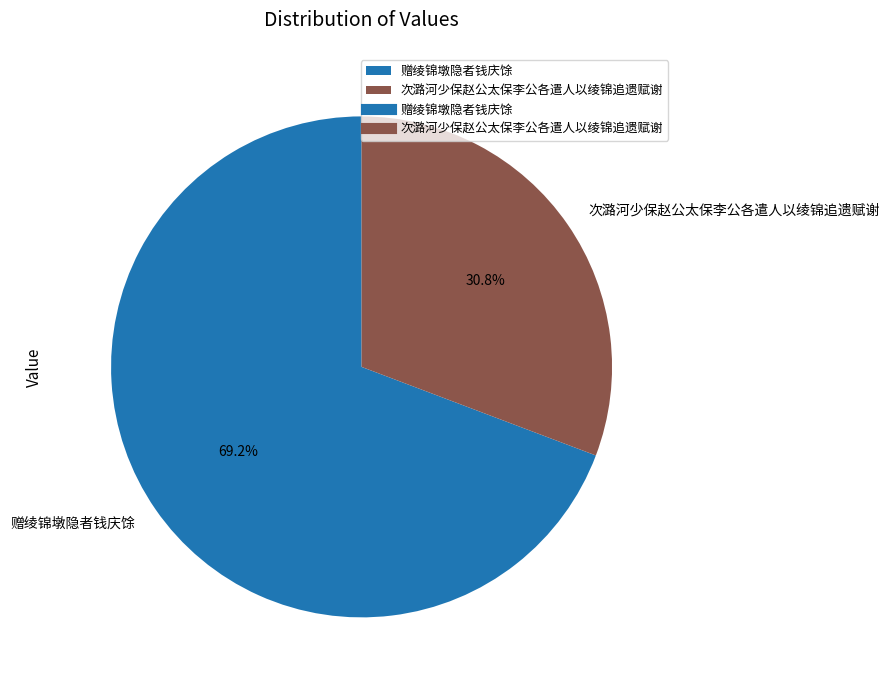

Is it true that 赠绫锦墩隐者钱庆馀 is 83% of the pie?

False